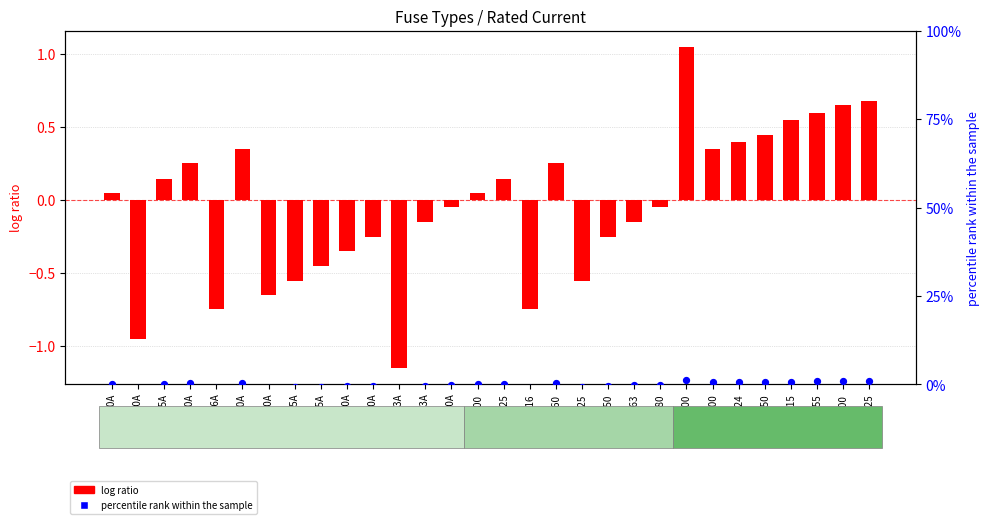

Which series has the largest total across all categories?

percentile rank within the sample